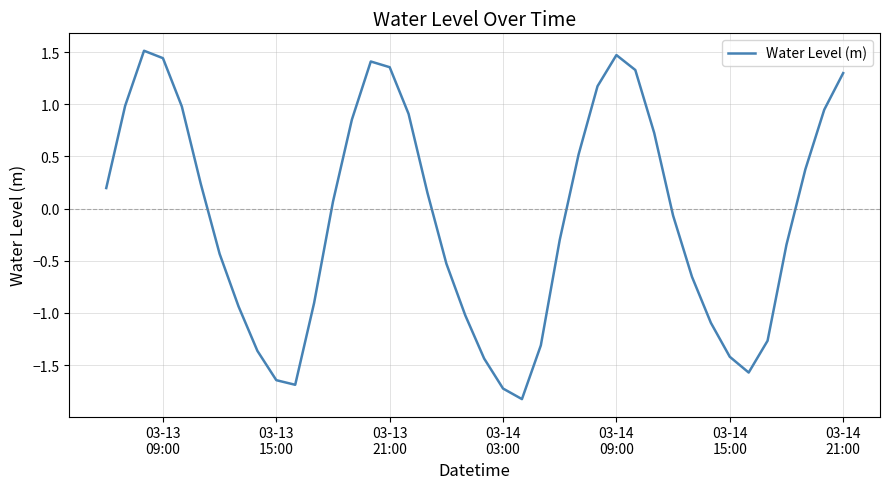

What is the minimum value shown in the chart?

-1.8